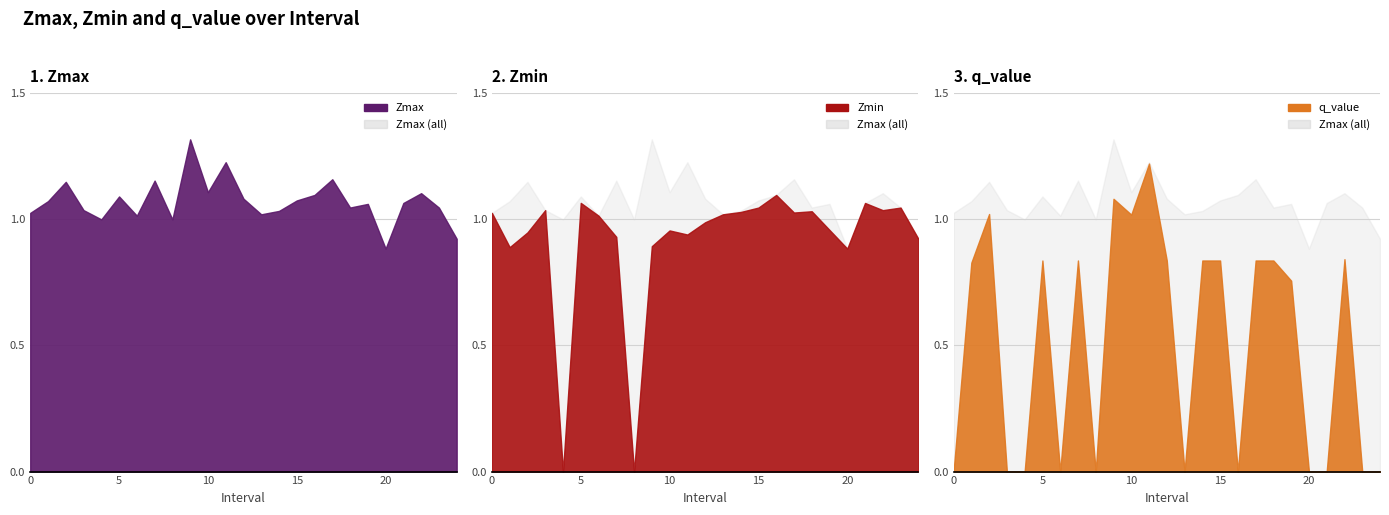

How many interior local peaks does the Zmin series have?

7